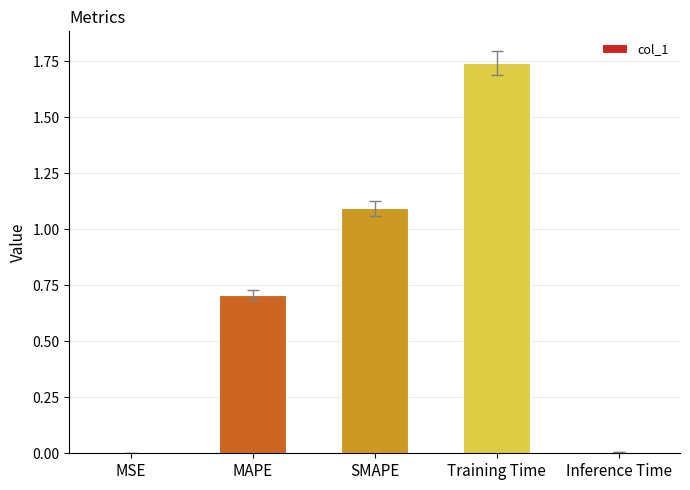

What is the approximate value at MAPE?

0.7